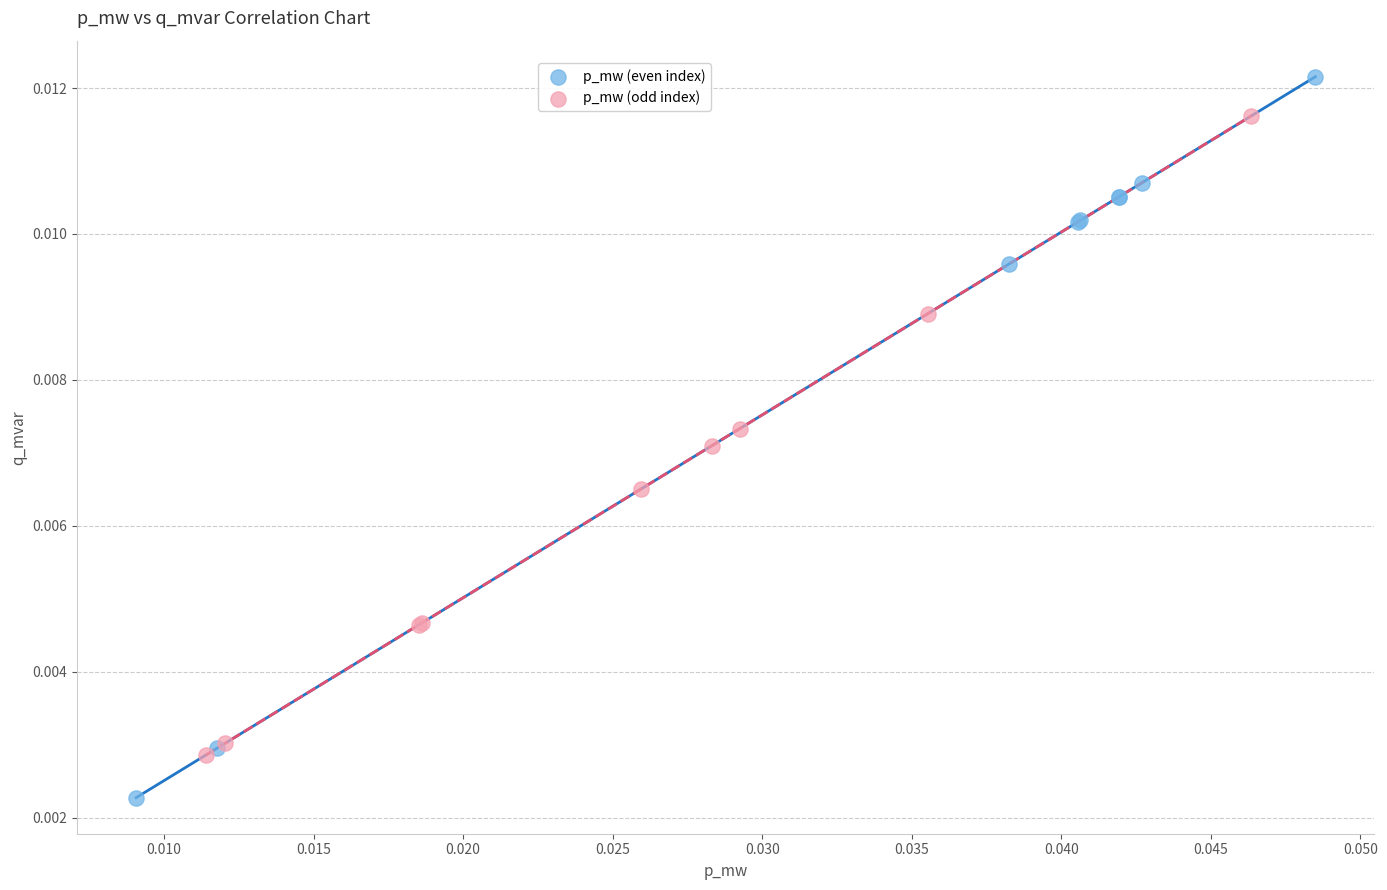

Which series has the widest spread of Y values?

p_mw (even index)